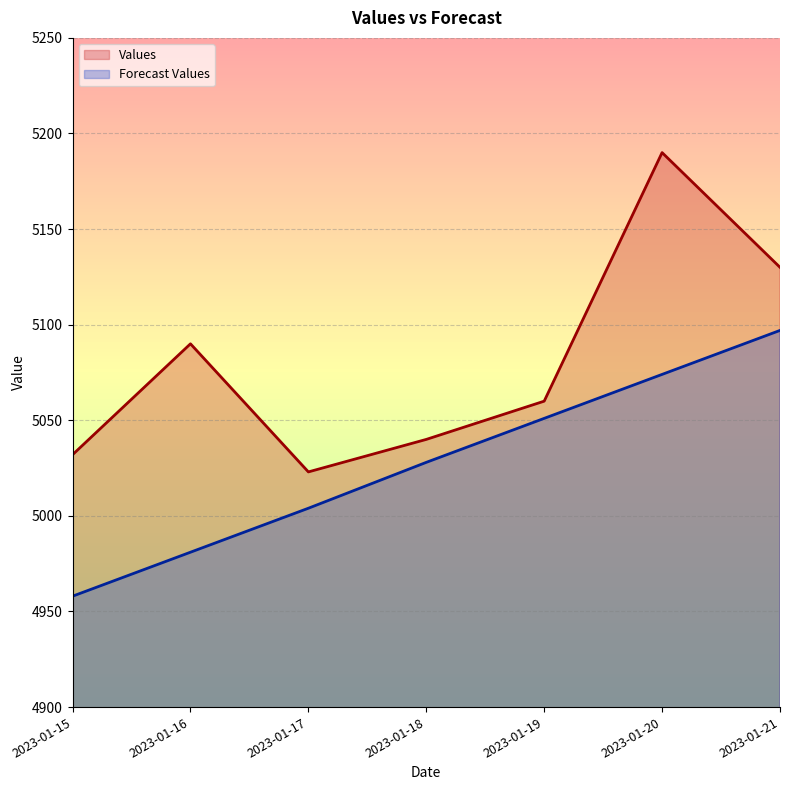

How many distinct data groups are displayed?

2